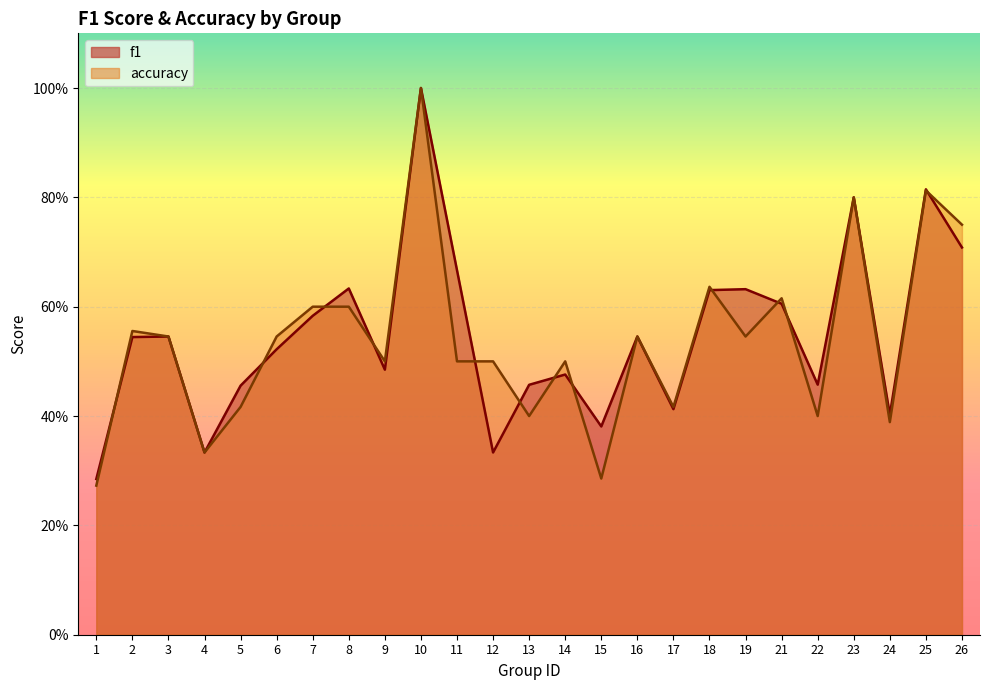

How many interior local peaks does the accuracy series have?

8